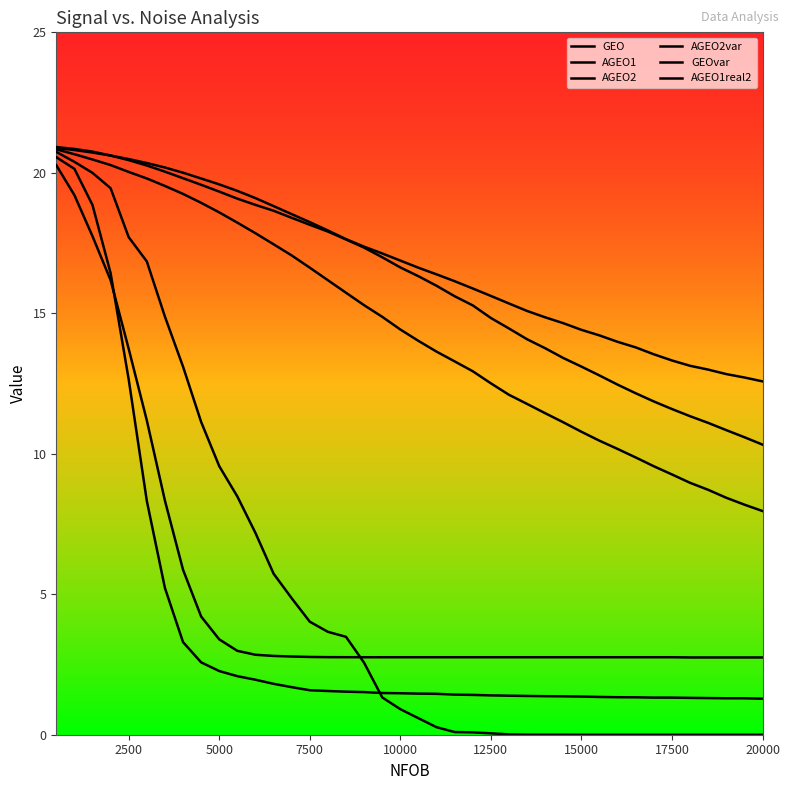

True or false: AGEO2var and GEO cross at least once.

False